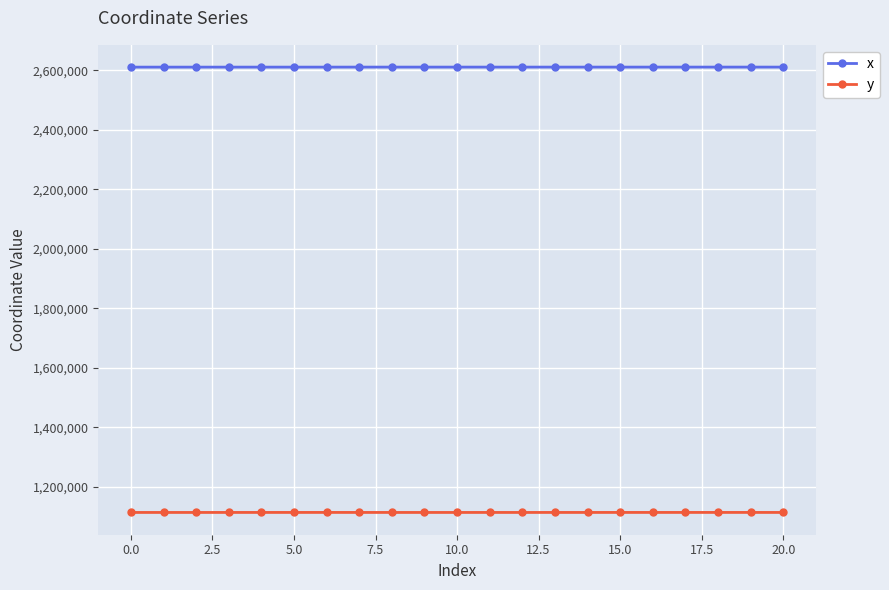

What is the value of the x point at the 11th from the left?

2610476.7